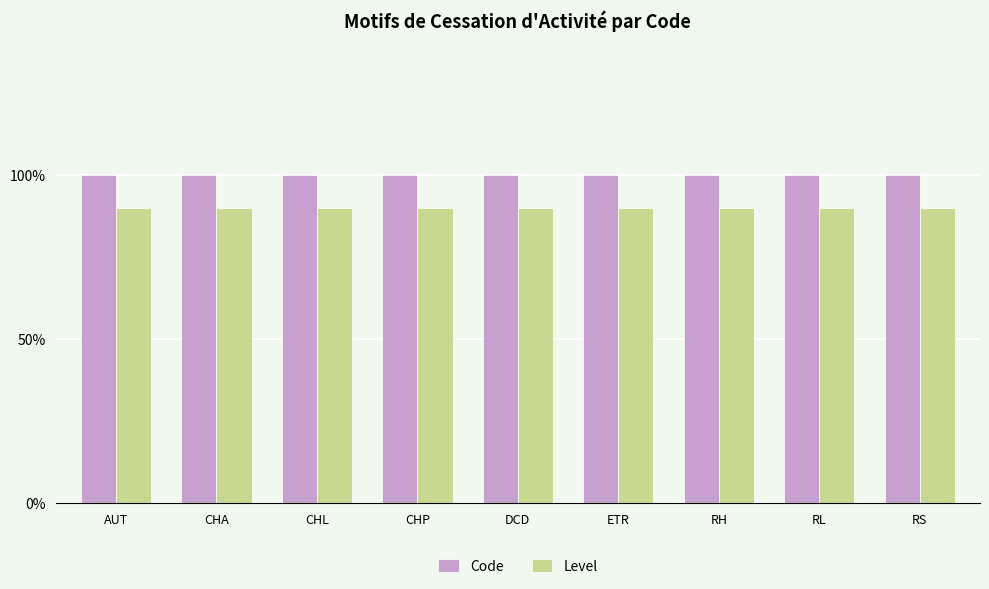

Rank the series at RL from highest to lowest value.

Code, Level